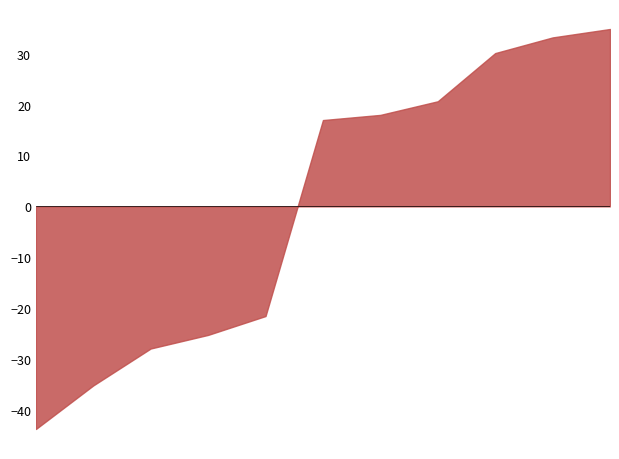

What is the greatest value displayed?

34.9